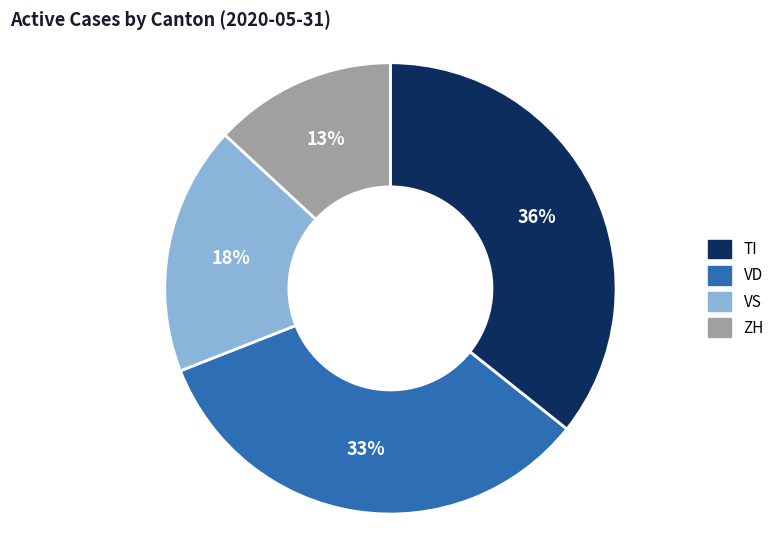

The ZH slice represents 13% of the pie. True or false?

True